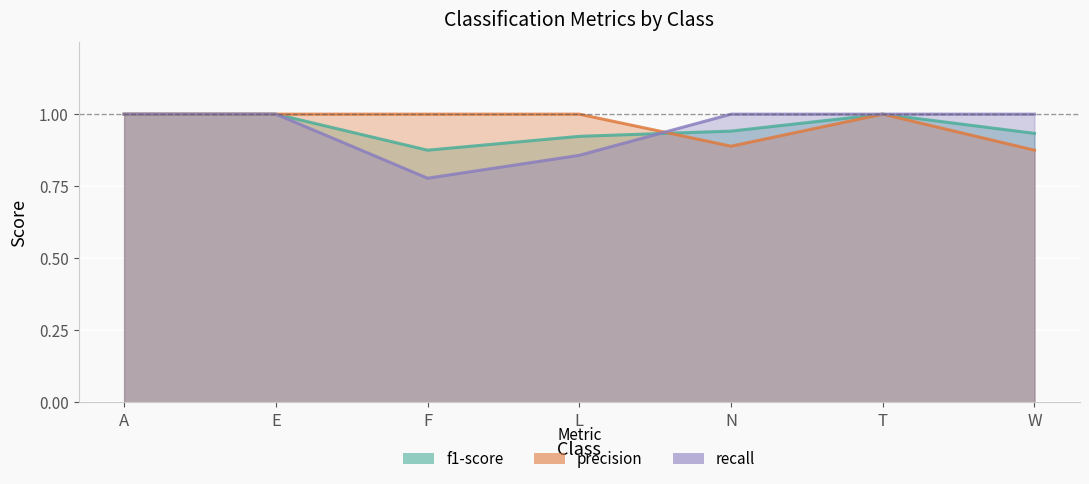

True or false: recall and precision cross at least once.

True